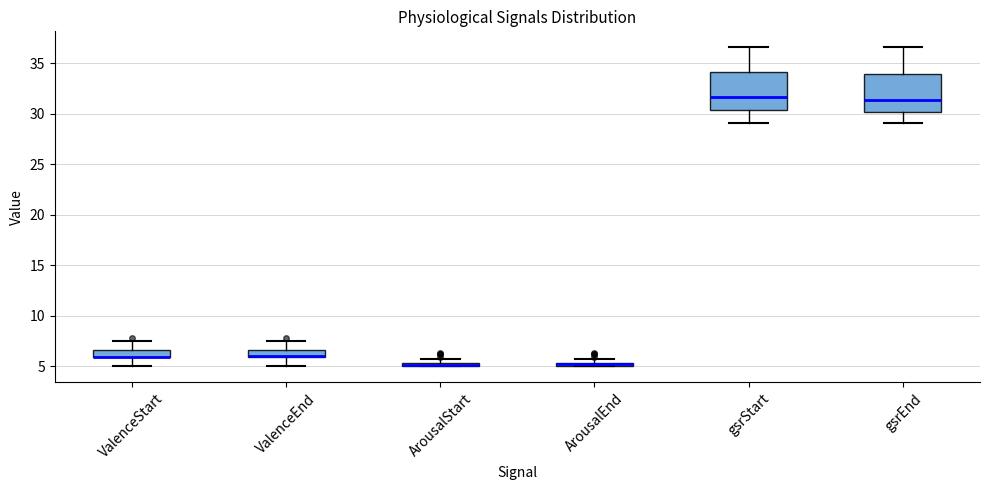

Where does the upper whisker of the box for ValenceEnd end on the y-axis? The values are not printed on the chart, so give them approximately, as read against the axis.

7.5